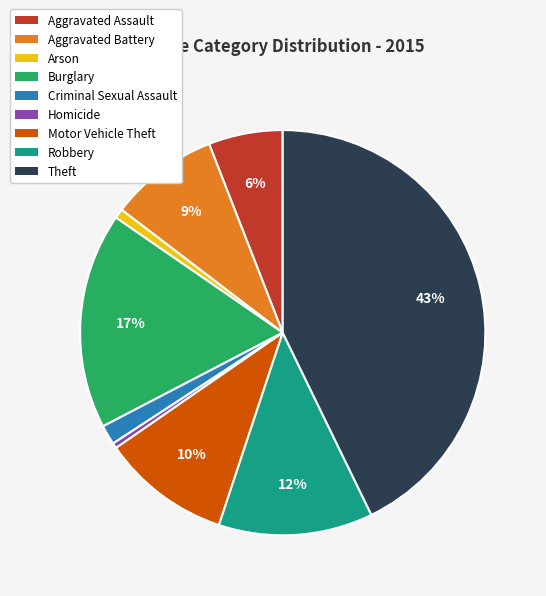

Does Burglary represent more than half of the total?

No